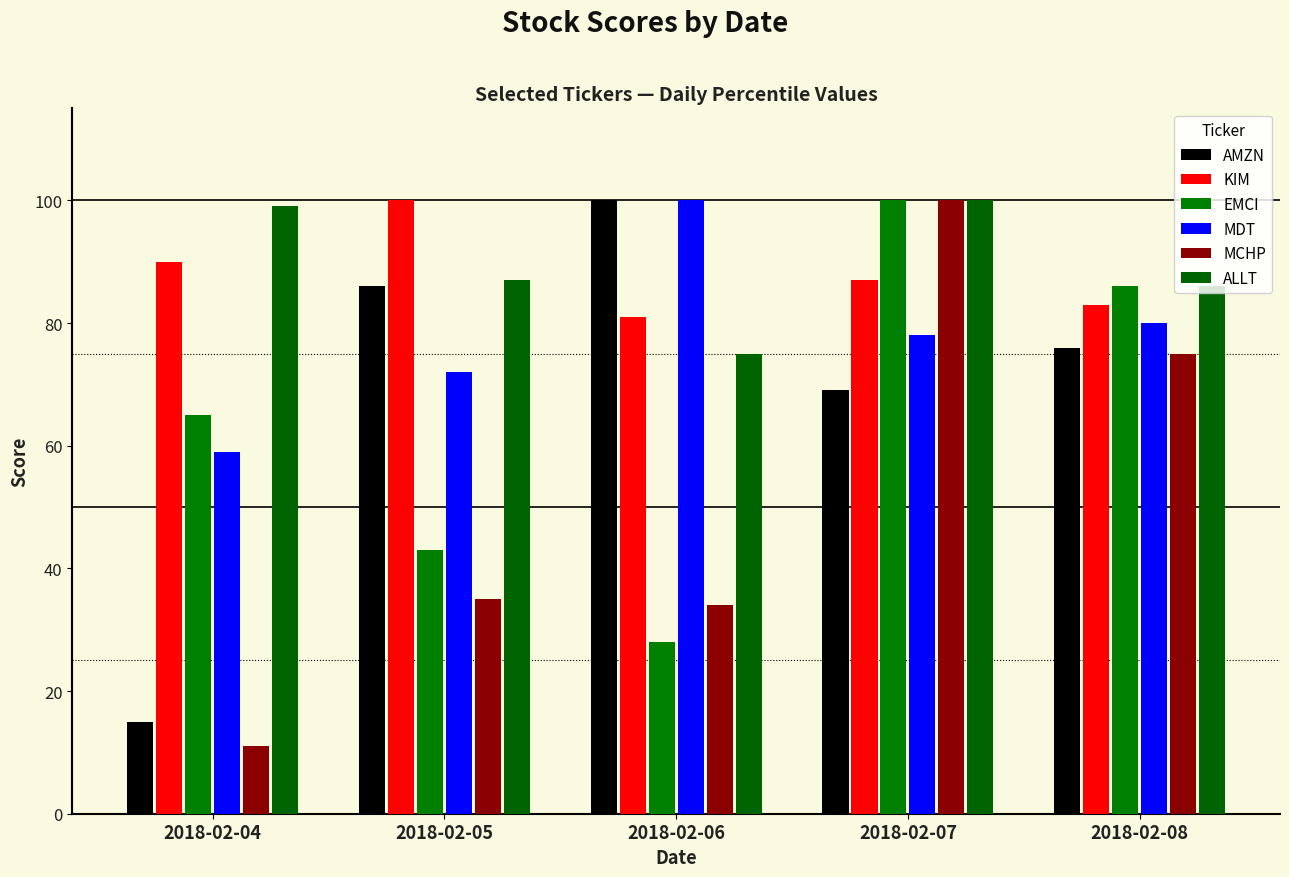

Is it true that KIM equals 41 at 2018-02-04?

False